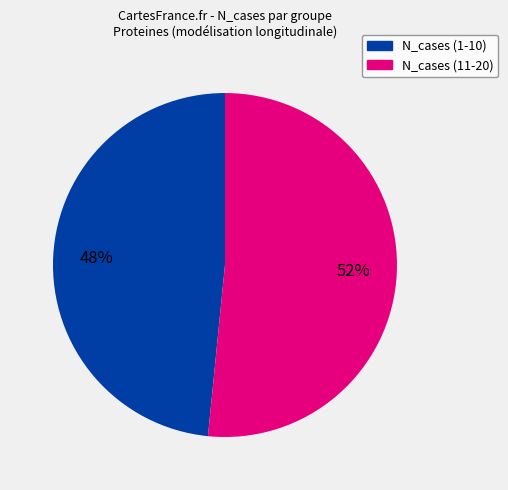

Does any single category account for the majority?

Yes